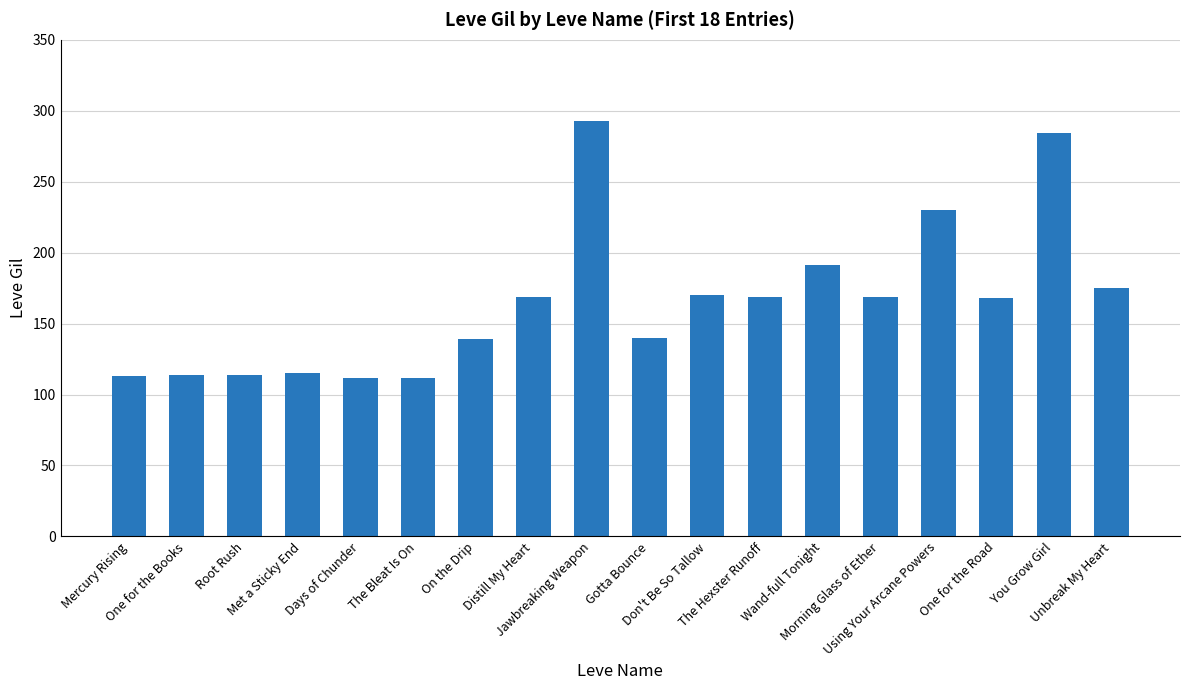

What is the maximum value shown in the chart?

293